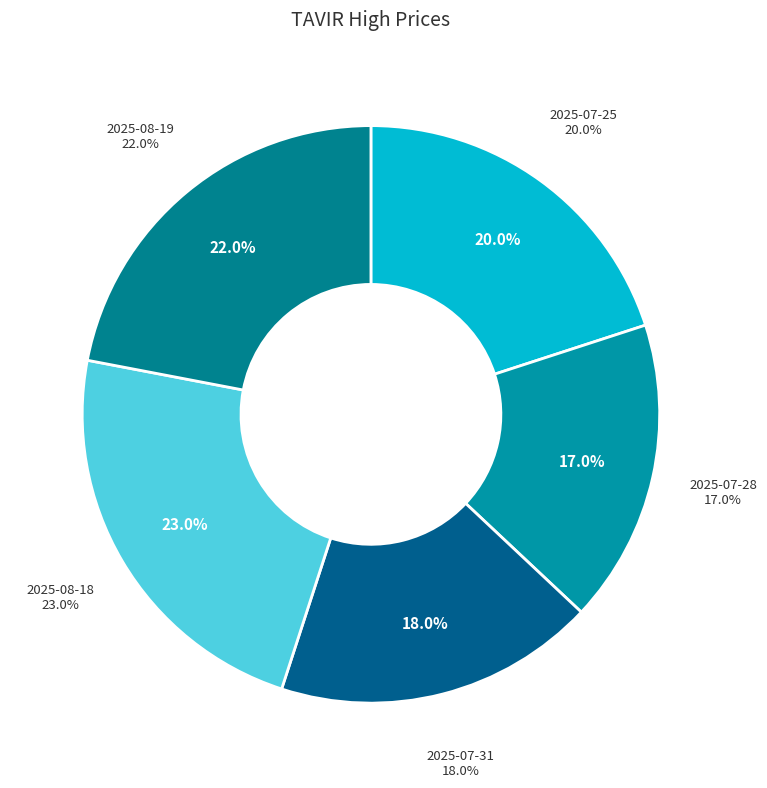

Do 2025-07-28 and 2025-07-25 together represent more than half of the pie?

No